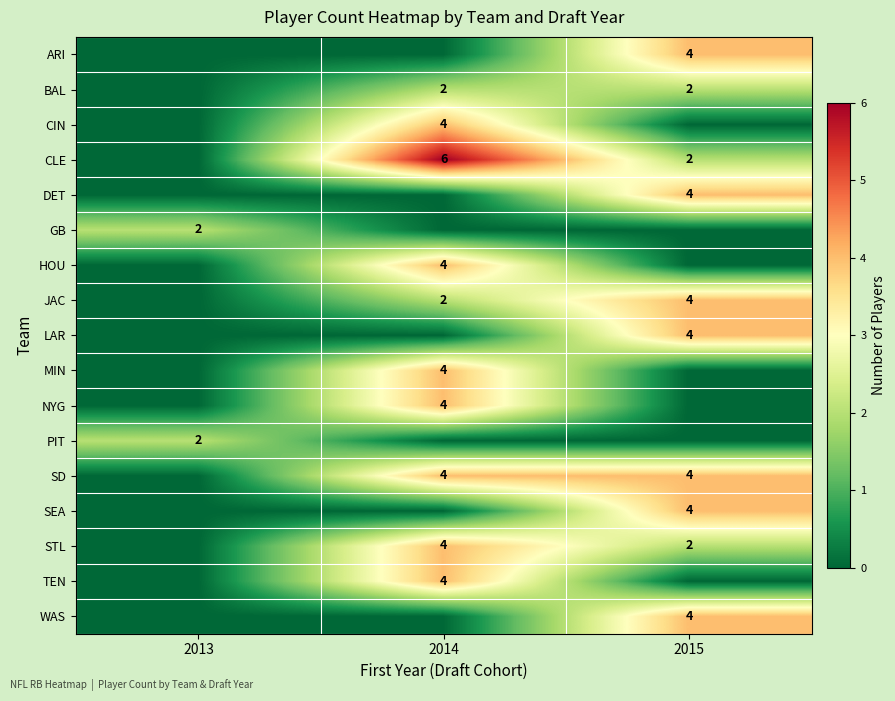

The STL series shows 4 at 2014. True or false?

True